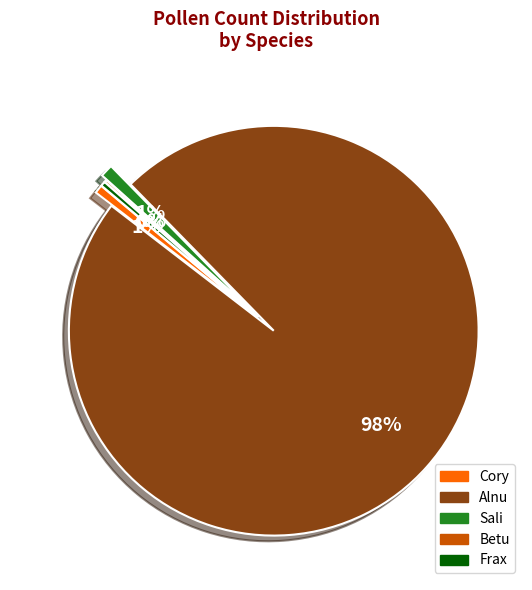

Is the sum of Sali and Alnu greater than half?

Yes